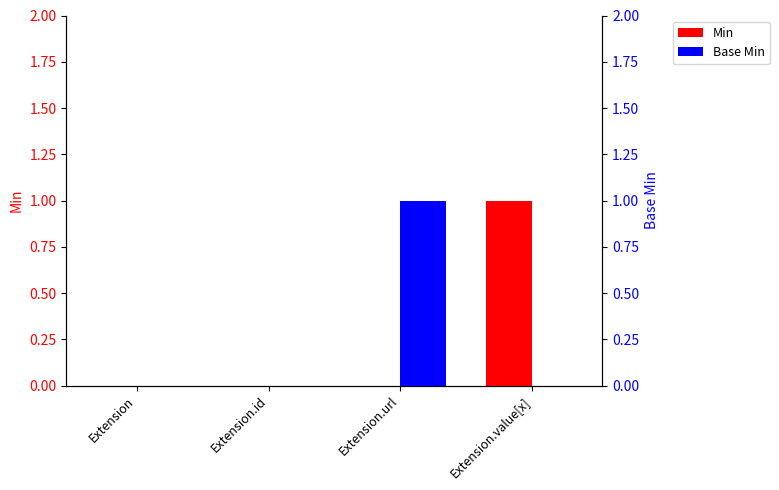

The value of Min at Extension is 0. True or false?

True